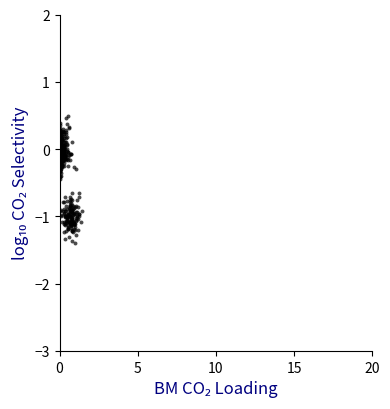

What is the range of Y values (max minus min)?

1.9